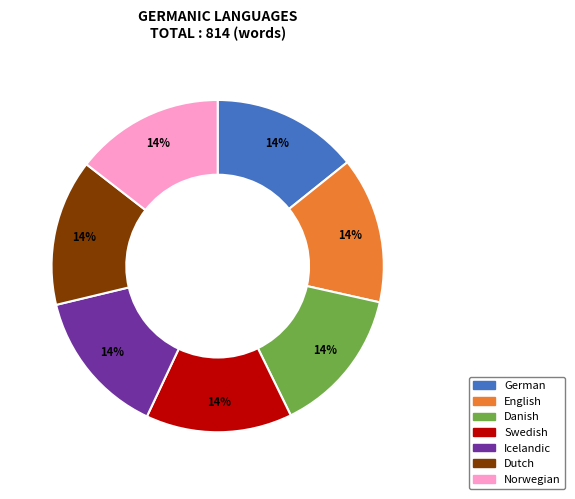

What percentage is the Danish slice, to the nearest percent?

14%